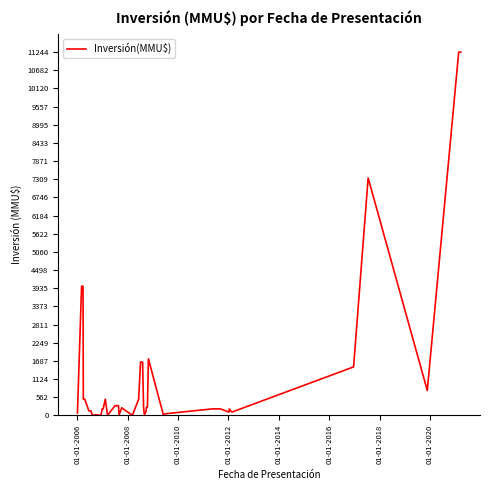

What is the difference between the maximum and minimum values?

11244